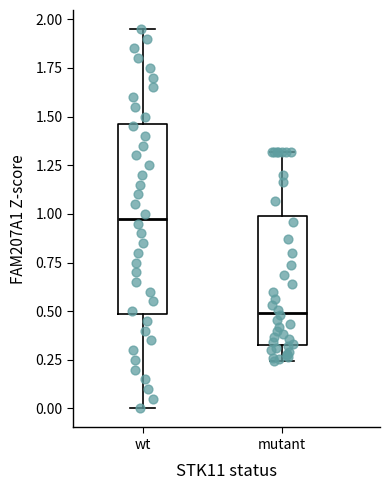

Where does the median line of the box for wt sit on the y-axis? The values are not printed on the chart, so give them approximately, as read against the axis.

1.00